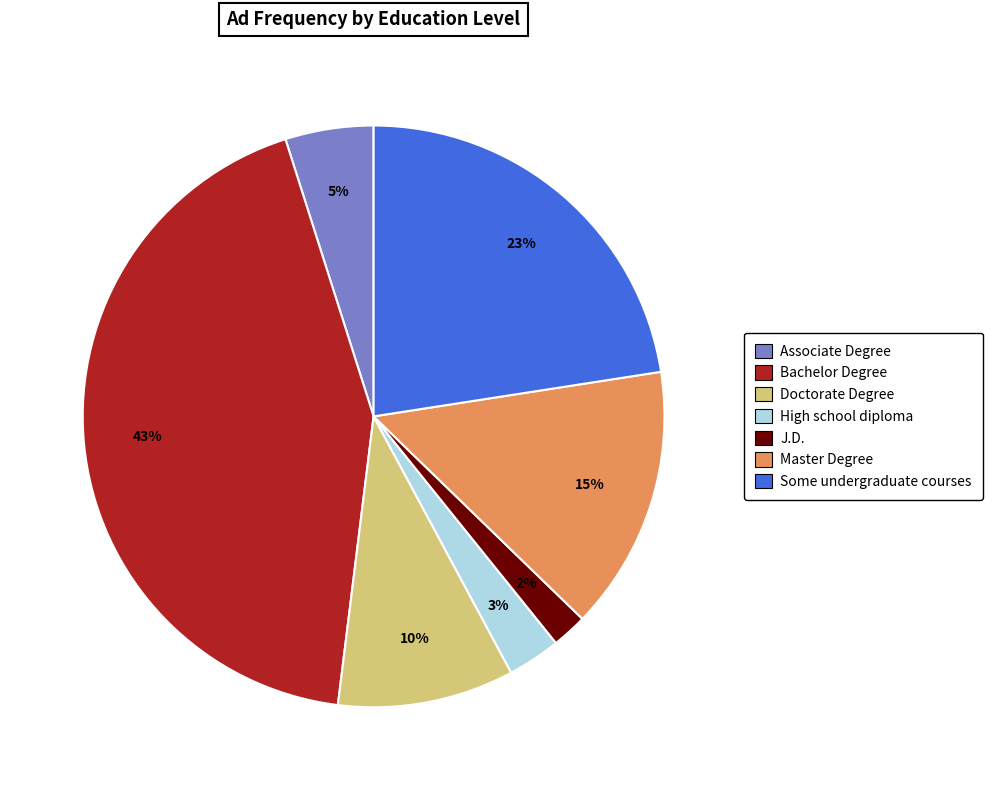

To the nearest percent, what is the average slice percentage?

14%